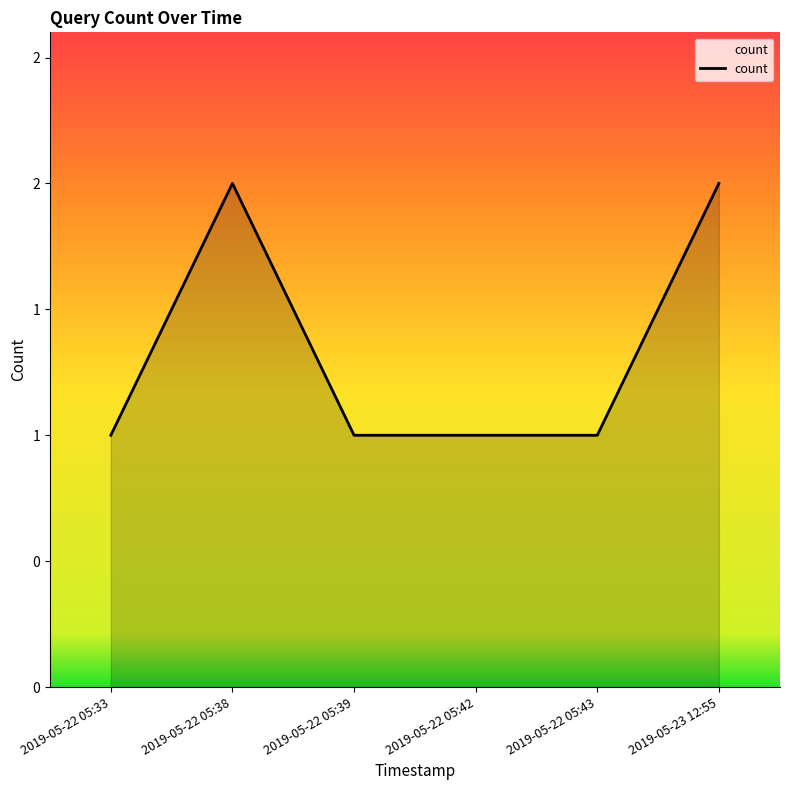

Approximately how many times larger is the value at 2019-05-22 05:33 compared to 2019-05-22 05:38?

0.5